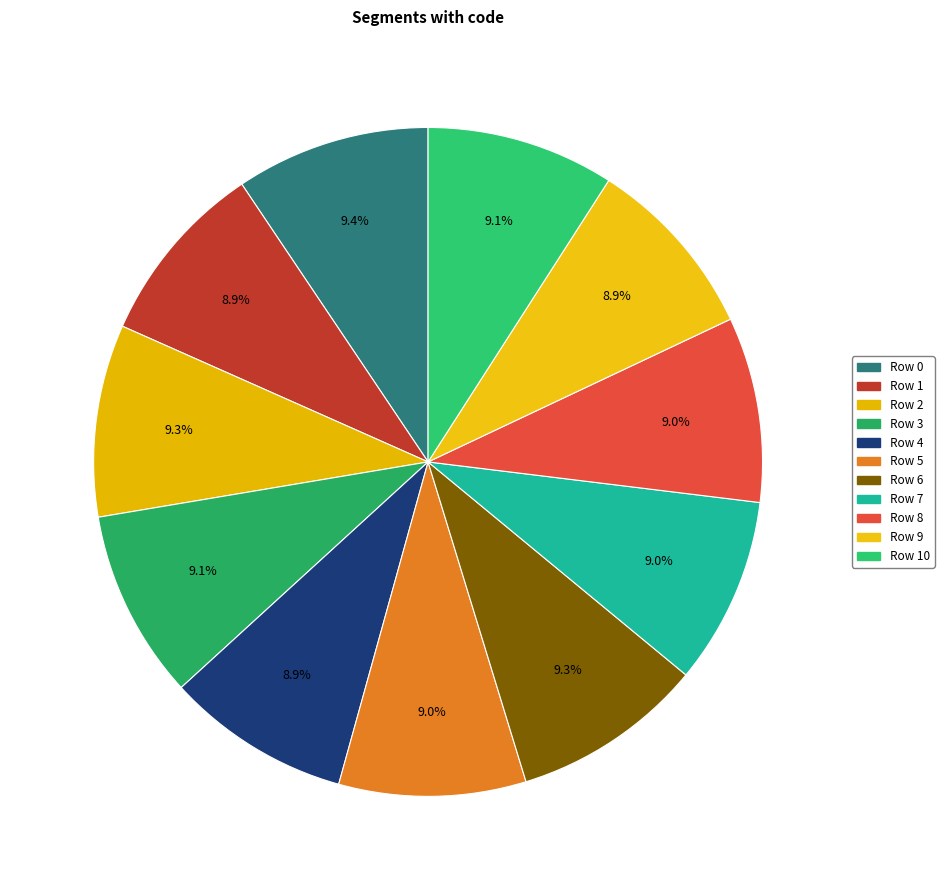

To the nearest percent, what is the difference between the largest and smallest slice percentages?

1%